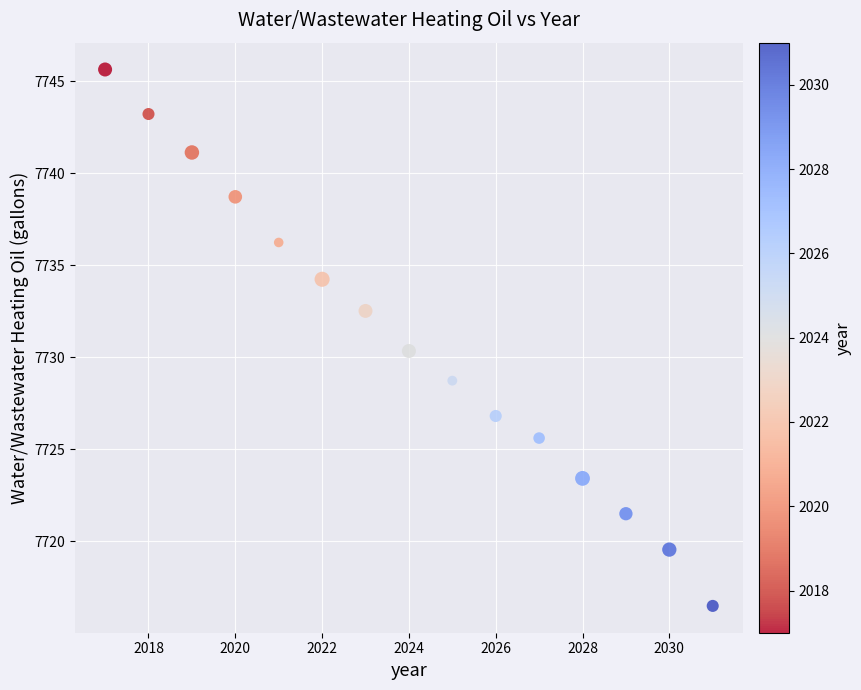

What is the range of X values (max minus min)?

14.0